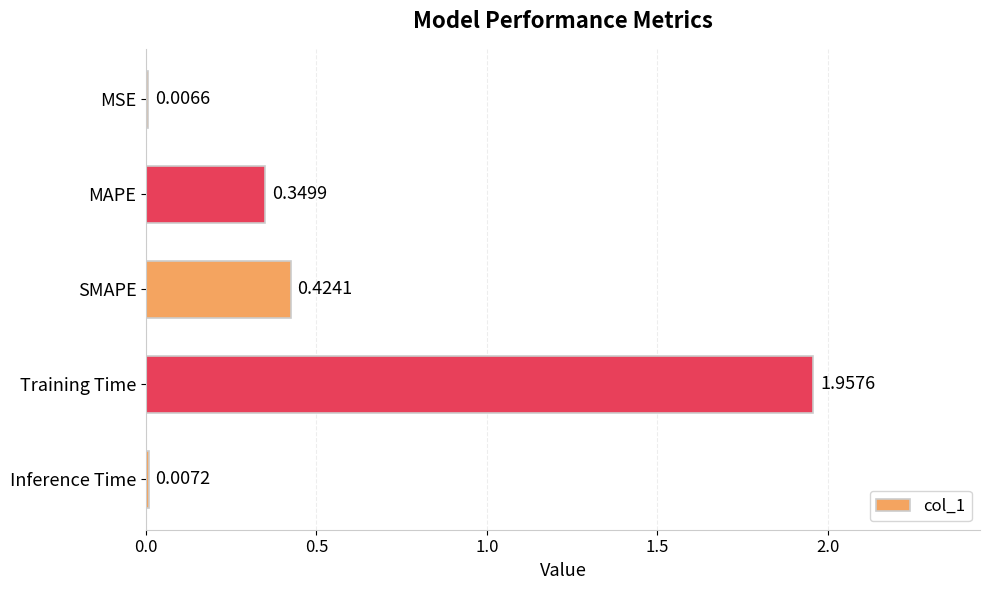

At which label is the value closest to 0?

MSE